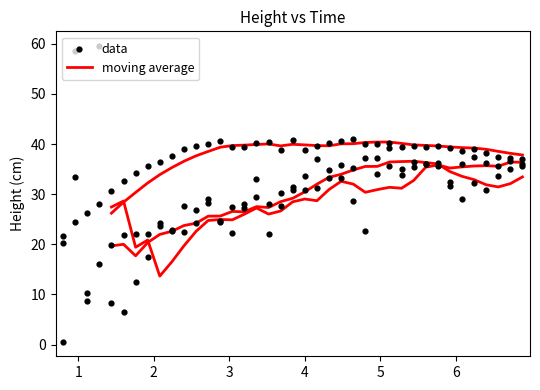

At which category is the sum across all series the highest?

1